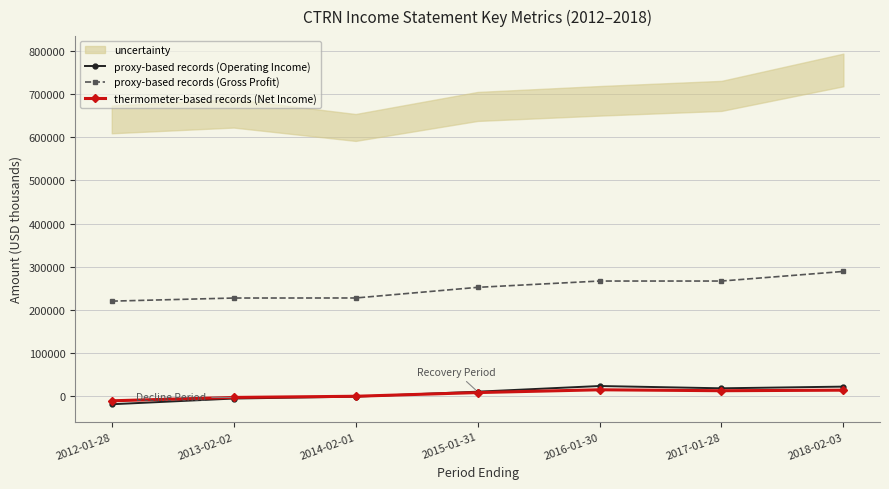

What is the difference between the highest and lowest values at 2014-02-01?

228200